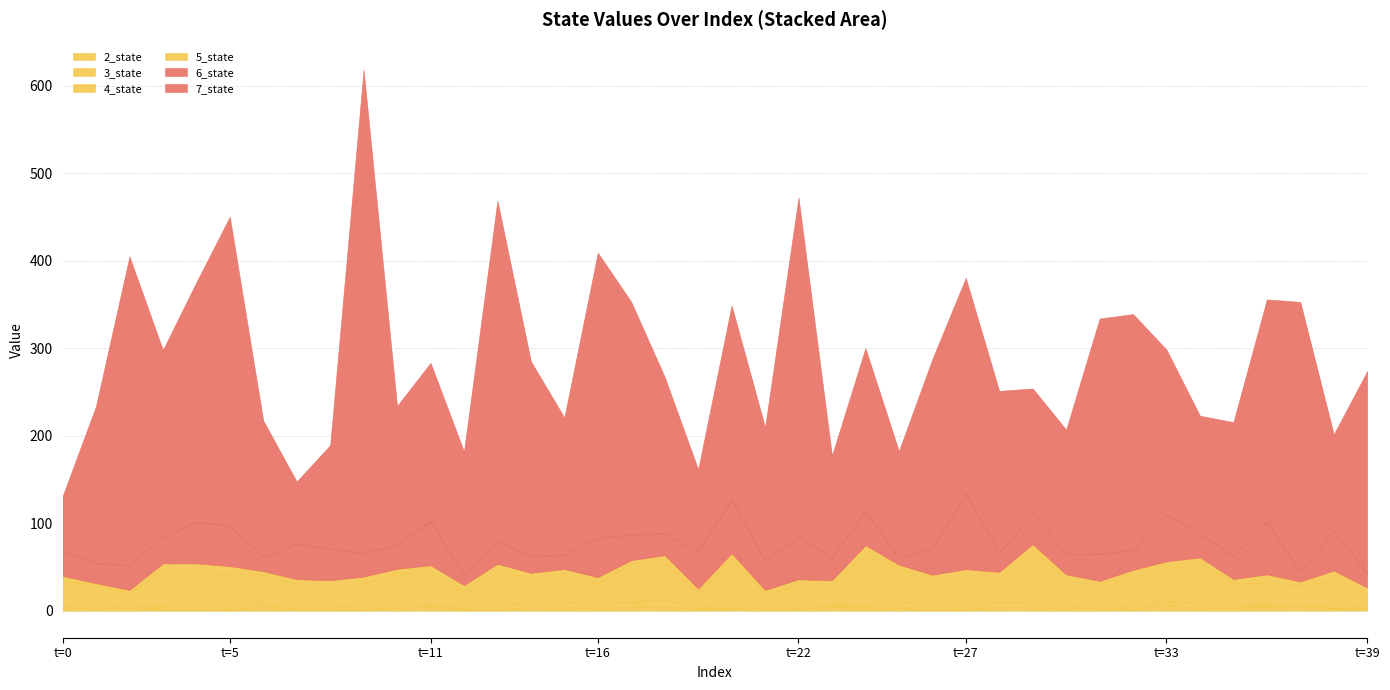

Where is the first local maximum for 4_state?

3